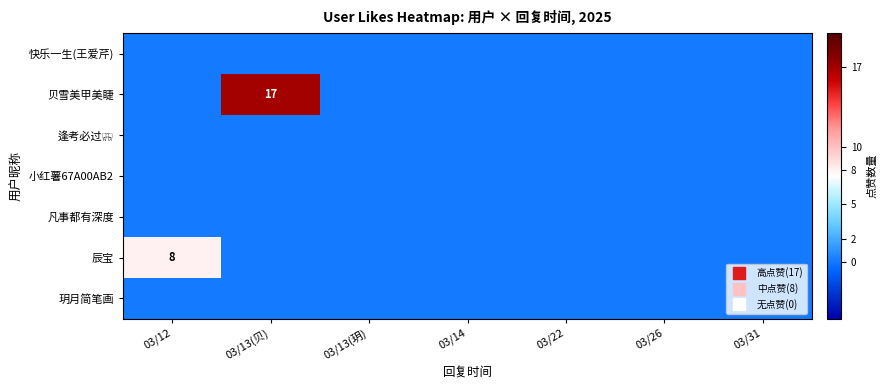

At which category is the sum across all series the highest?

03/13(贝)